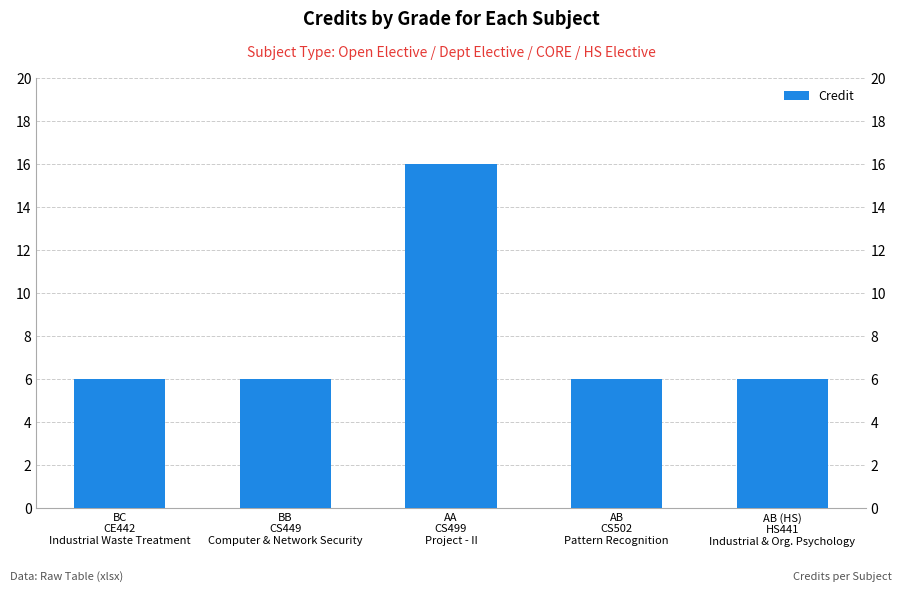

What is the label of the 3rd bar from the left?

AA
CS499
Project - II